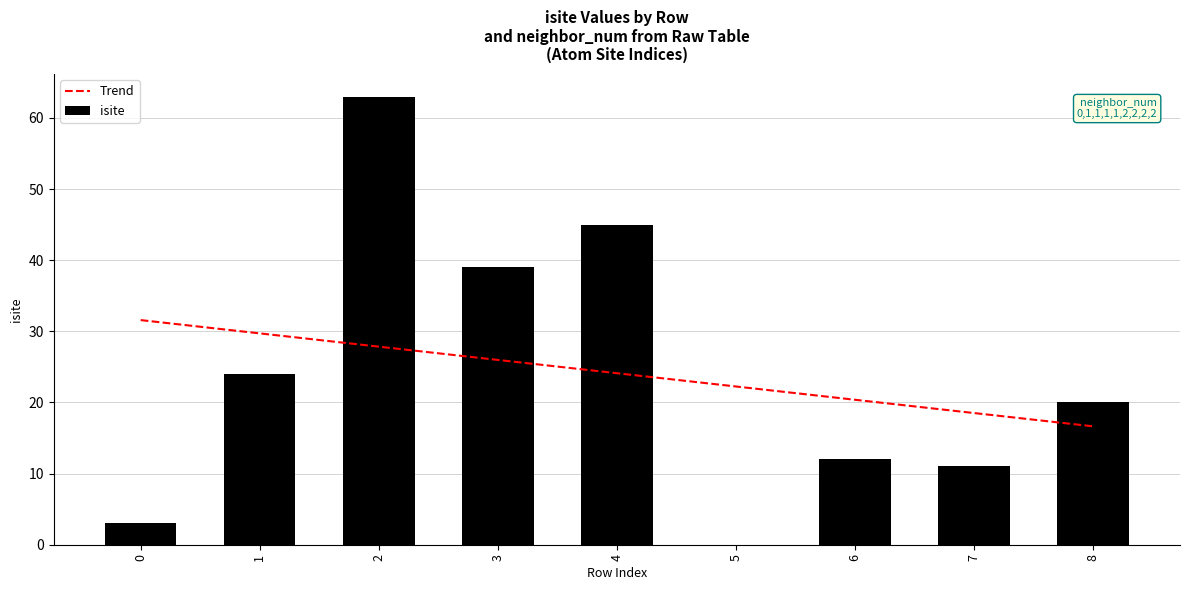

Where is Trend nearest to the value 24?

4